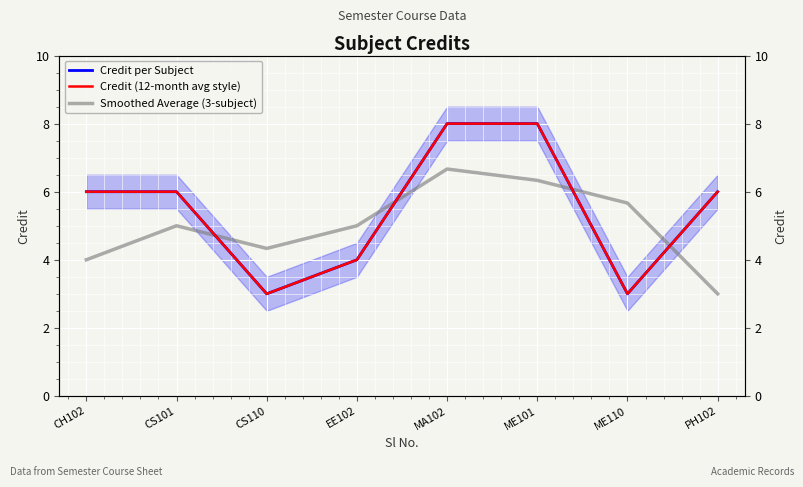

True or false: Credit (12-month avg style) has more than 0 interior local peaks.

False